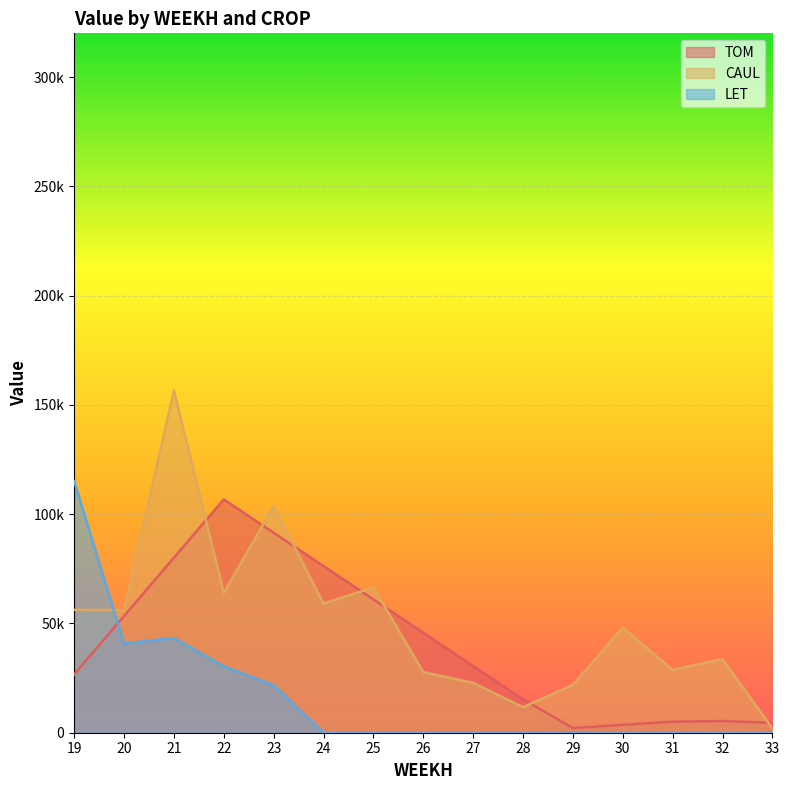

Reading right to left, what are all the values shown in this chart?

TOM: 33=4525.7	32=5348.6	31=5040.0	30=3600.0	29=2160.0	28=15249.4	27=30498.8	26=45748.2	25=60997.6	24=76246.9	23=91496.3	22=106745.7	21=80059.3	20=53372.9	19=26686.4
CAUL: 33=2023.2	32=33584.6	31=28796.1	30=48017.3	29=21900.3	28=11684.2	27=22800.0	26=27720.7	25=66452.4	24=59117.2	23=103635.1	22=63943.4	21=156512.7	20=56088.5	19=56236.6
LET: 33=0.0	32=0.0	31=0.0	30=0.0	29=0.0	28=0.0	27=0.0	26=0.0	25=0.0	24=0.0	23=21729.4	22=30376.1	21=43358.3	20=40847.3	19=115096.8